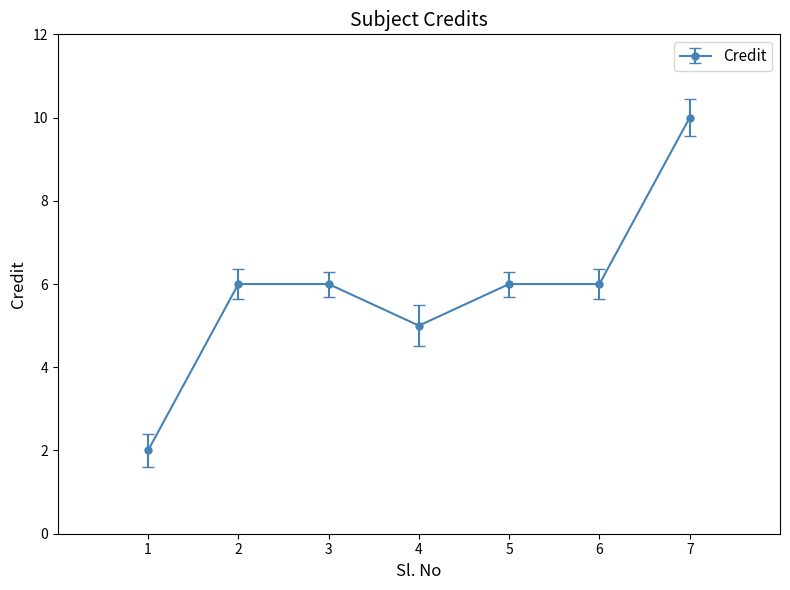

Which has a higher value, 7 or 1?

7